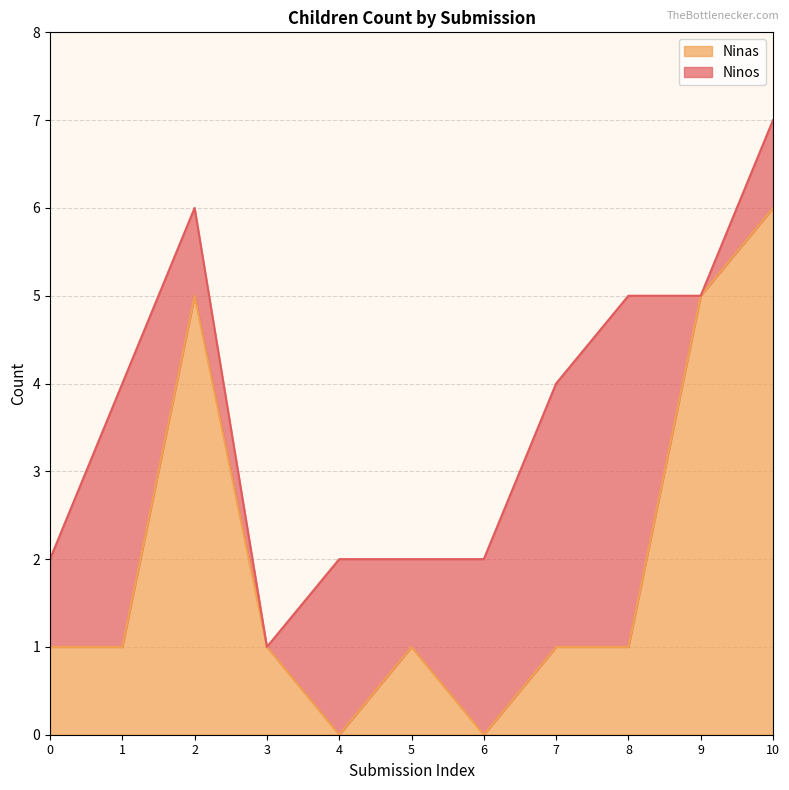

Which category has the highest value in the Ninas series?

10